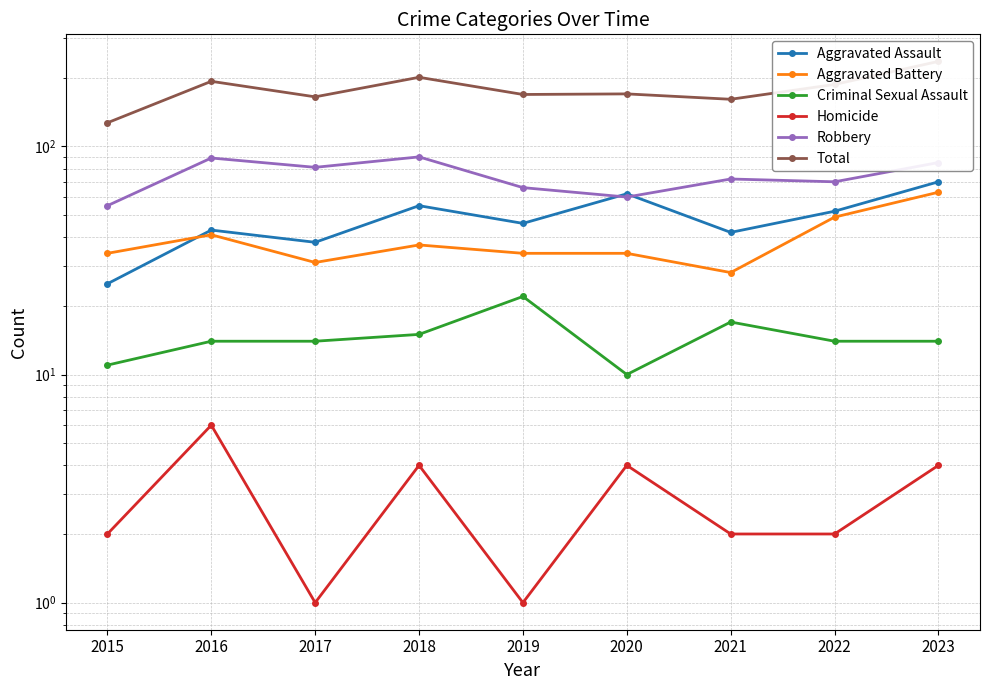

Read the Robbery value at 2021.

72